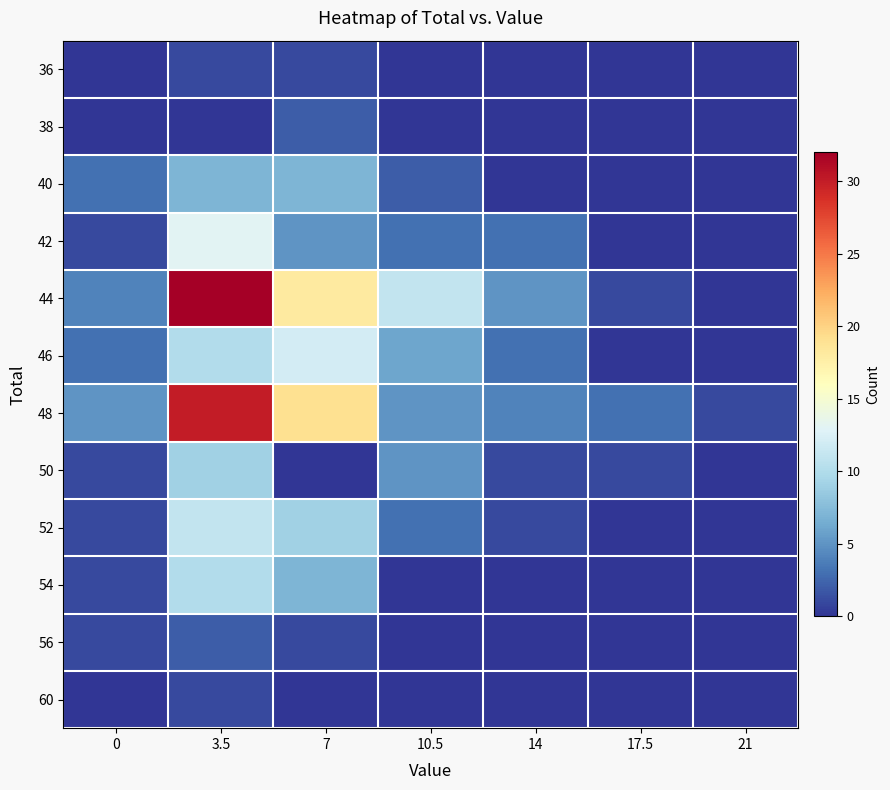

What is the greatest value displayed?

32